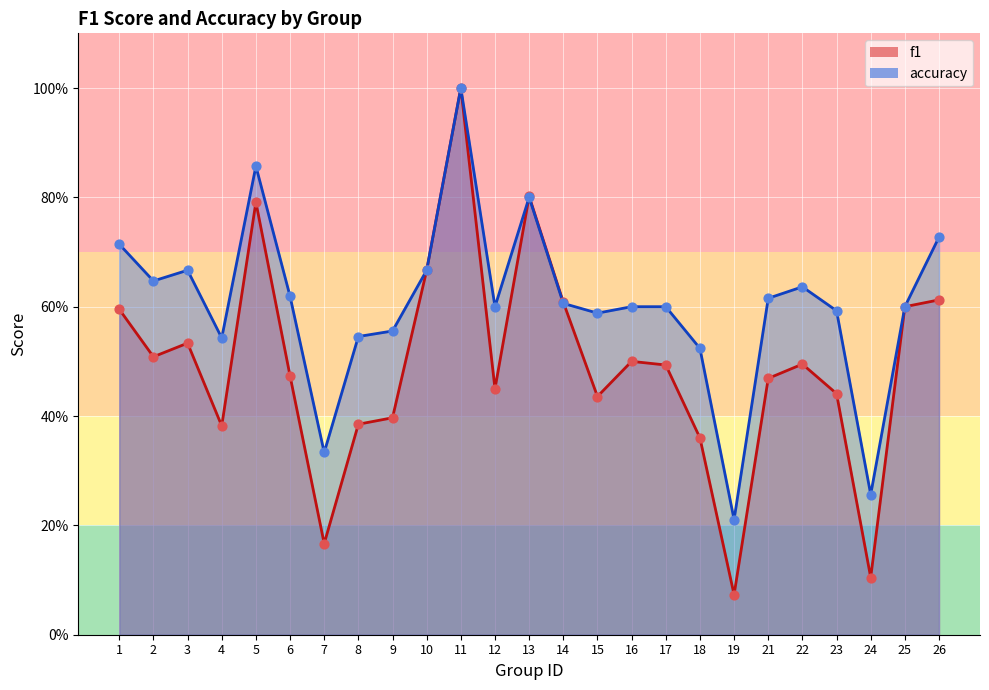

What is the total value across all series at 6?

1.1